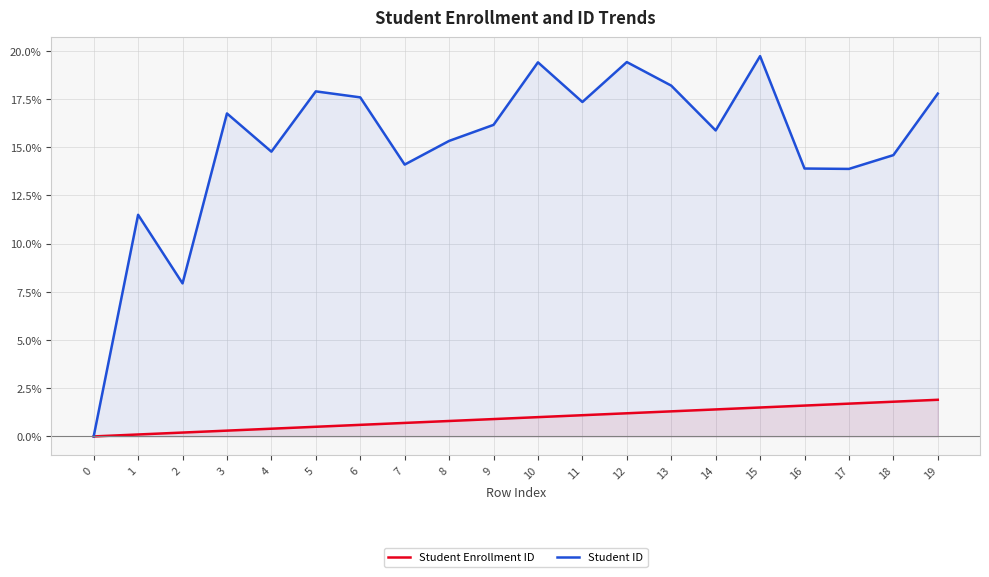

Where is Student ID nearest to the value 9?

2